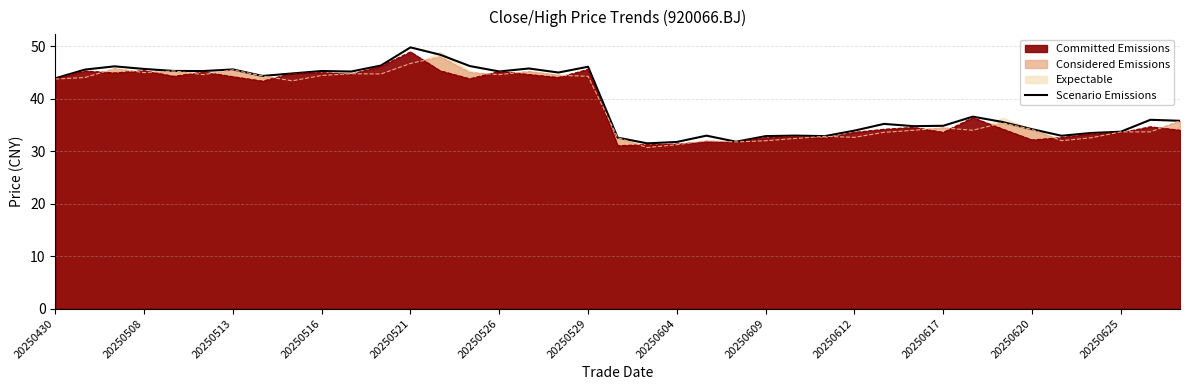

Which has a higher value, 20250526 or 20250620?

20250526